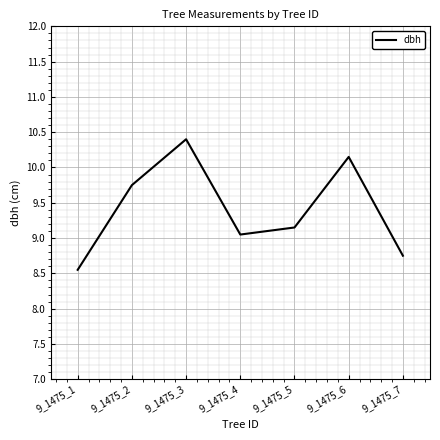

Between 9_1475_5 and 9_1475_7, which is larger?

9_1475_5